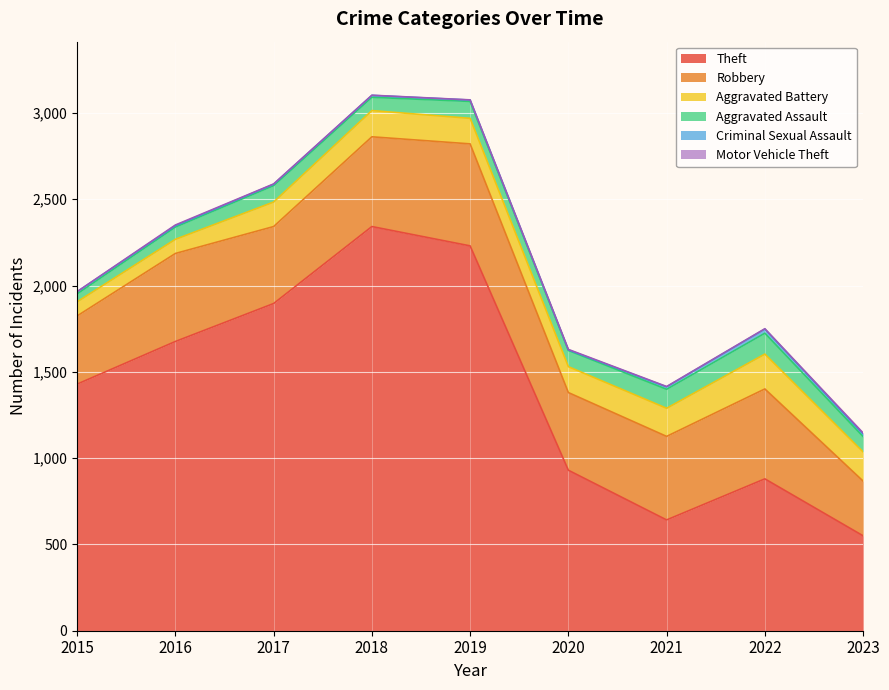

The value of Robbery at 2019 is 591. True or false?

True